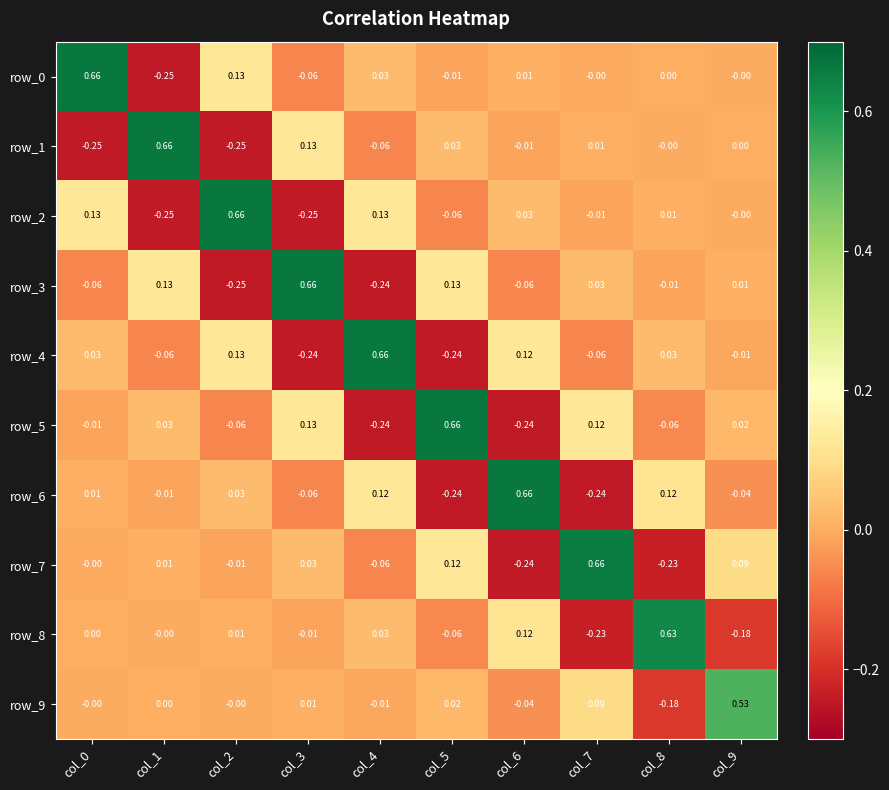

Is the value of row_6 at col_9 greater than the value of row_2 at col_6?

No